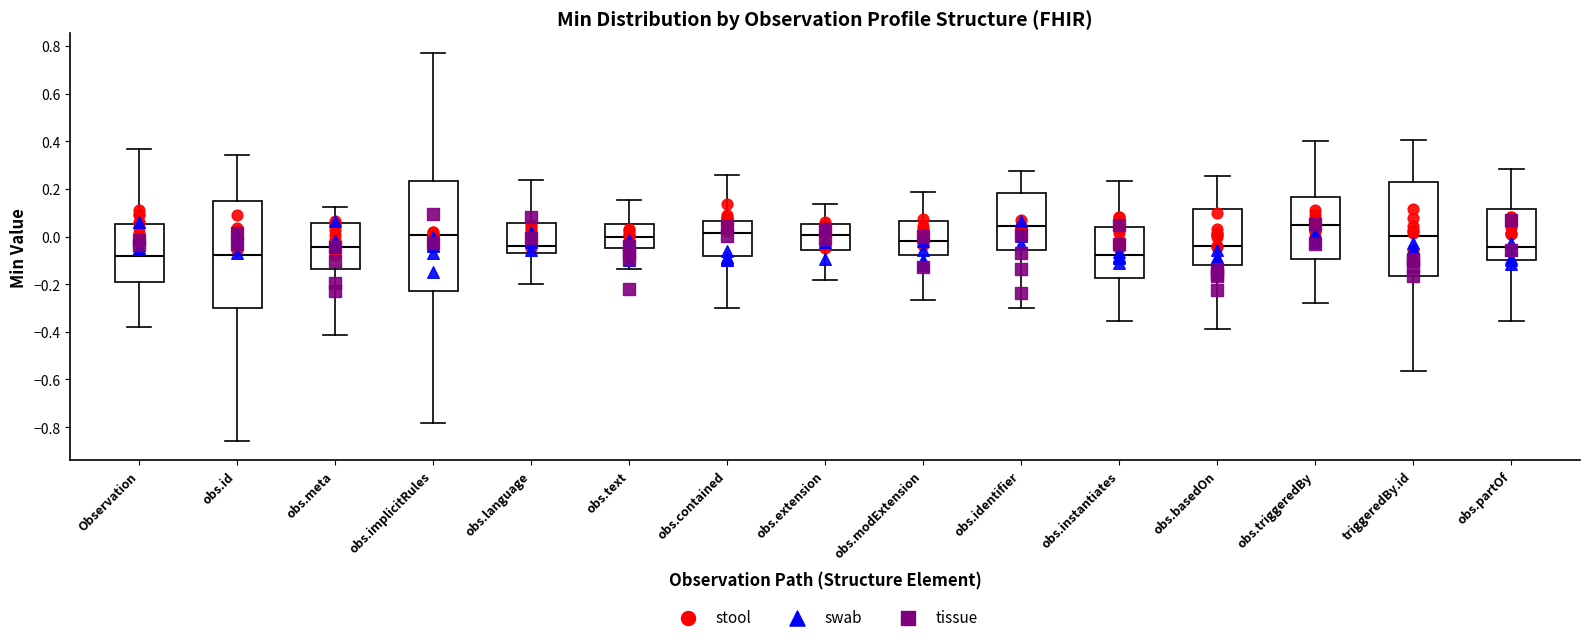

Where is the upper edge of the box for obs.text on the y-axis? The values are not printed on the chart, so give them approximately, as read against the axis.

0.06